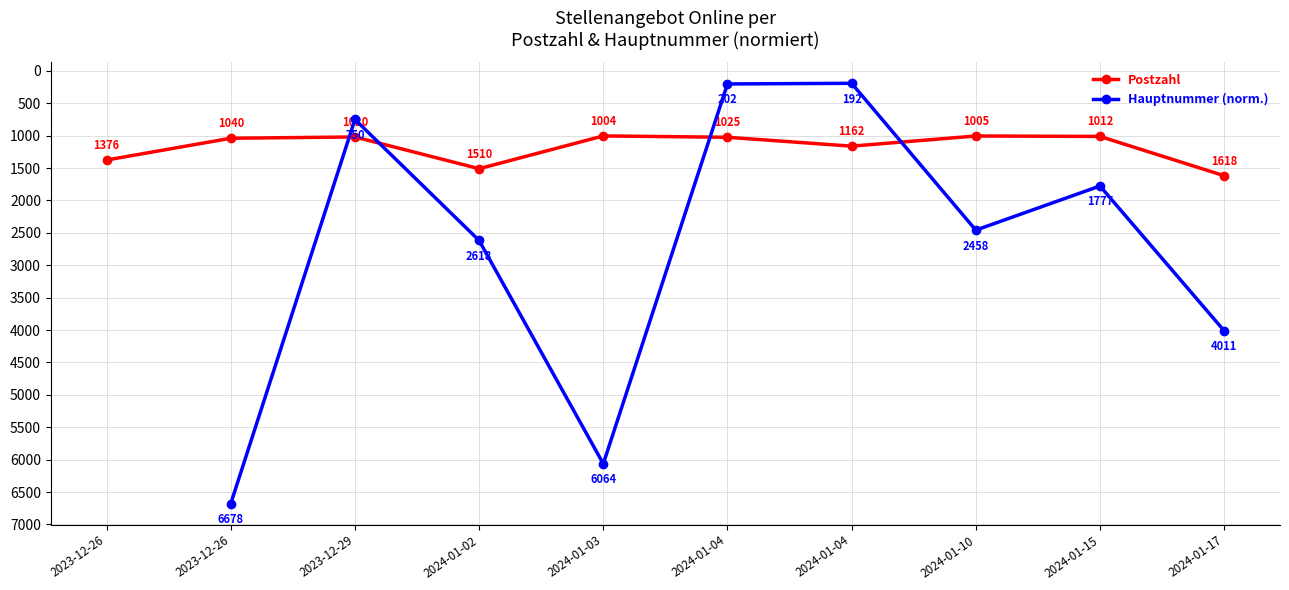

Which series has the largest total across all categories?

Postzahl